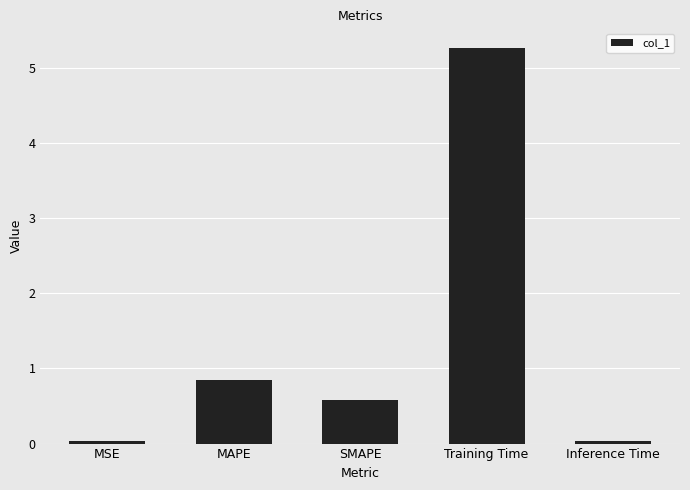

What is the difference between the values at MAPE and Inference Time?

0.8